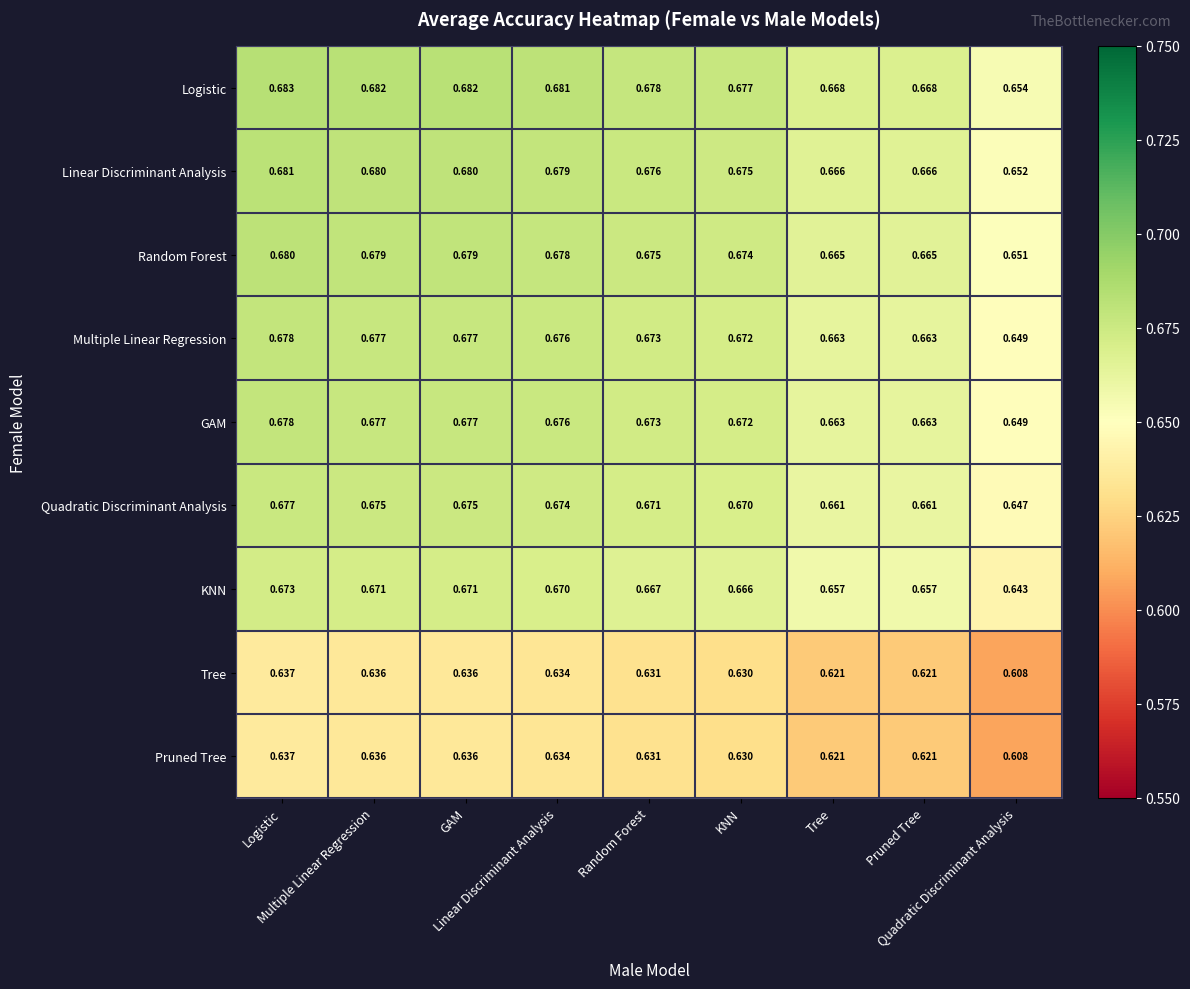

Count the number of data series in this chart.

9